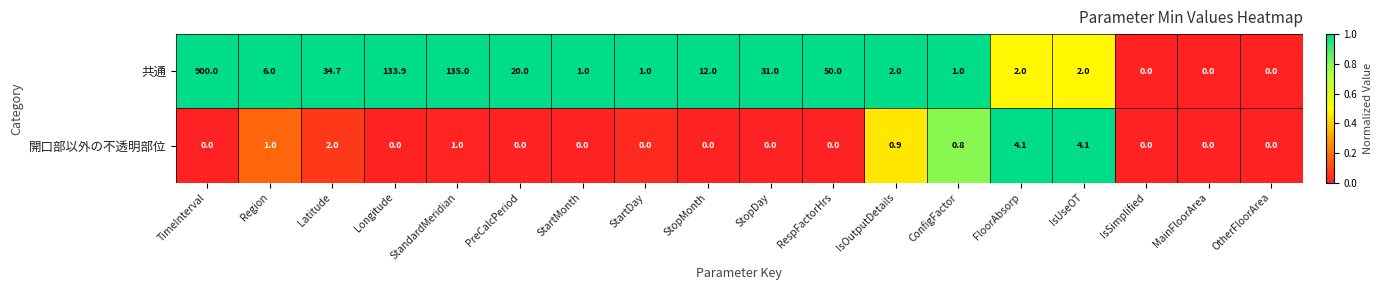

Which series changed the most between Longitude and OtherFloorArea?

共通